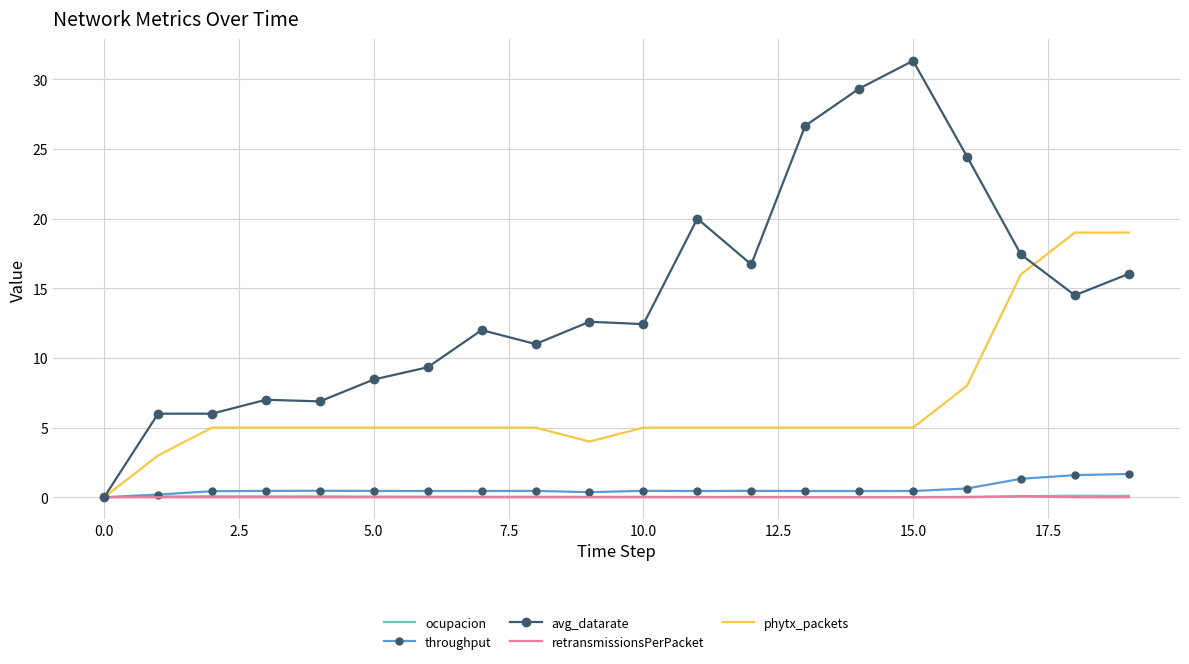

How many series are shown in this chart?

5